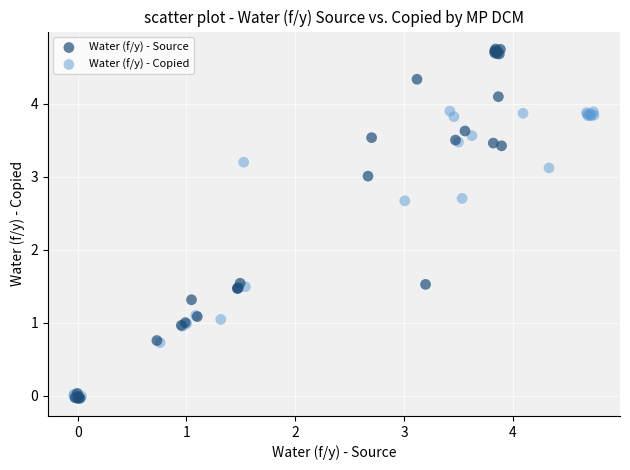

Which series contains the highest Y value?

Water (f/y) - Source